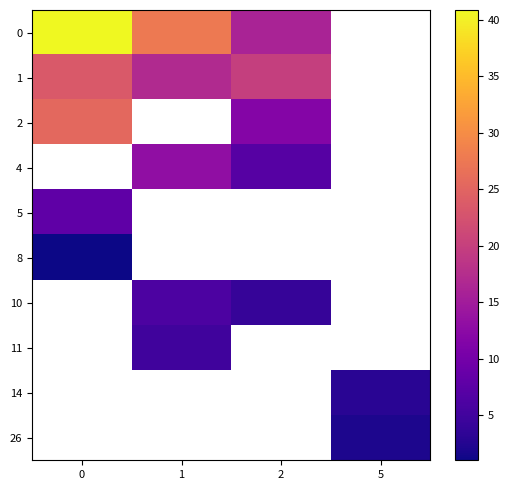

The 26 series shows 2.0 at 5. True or false?

True